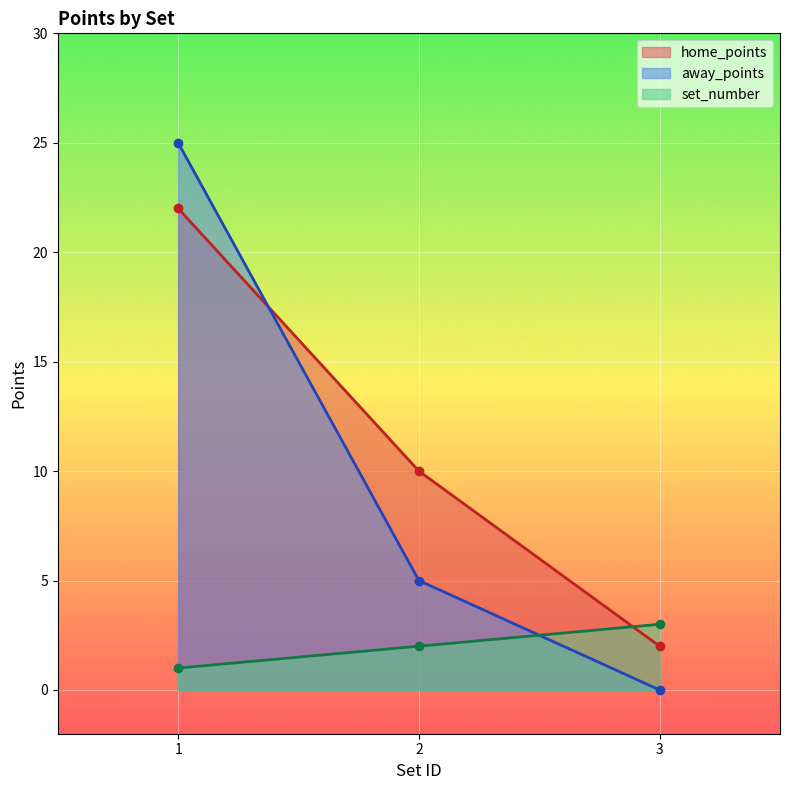

True or false: away_points has a value of 25 at 1.

True